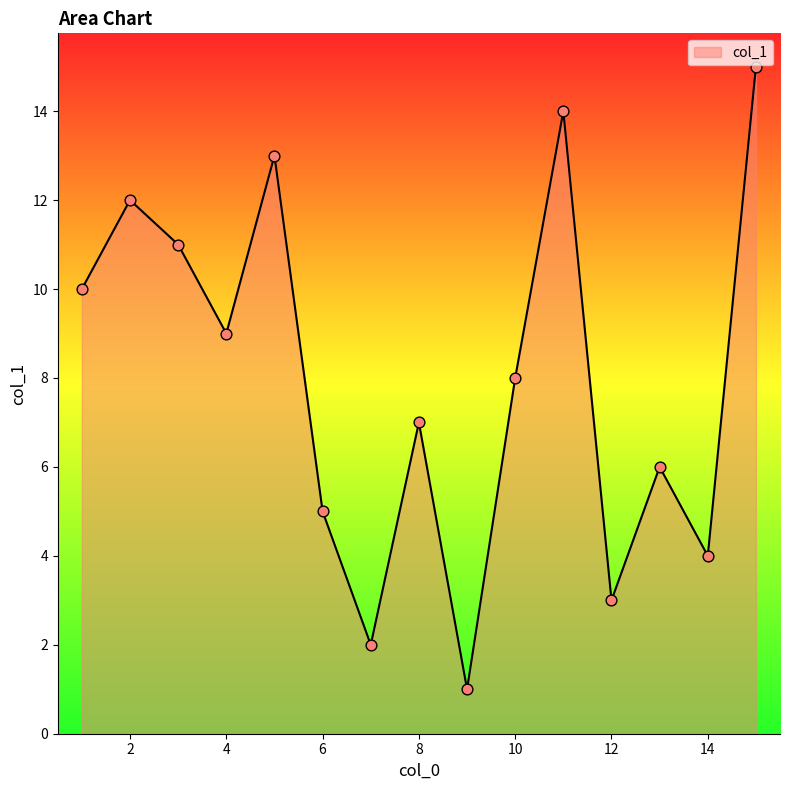

What is the difference between the maximum and minimum values?

14